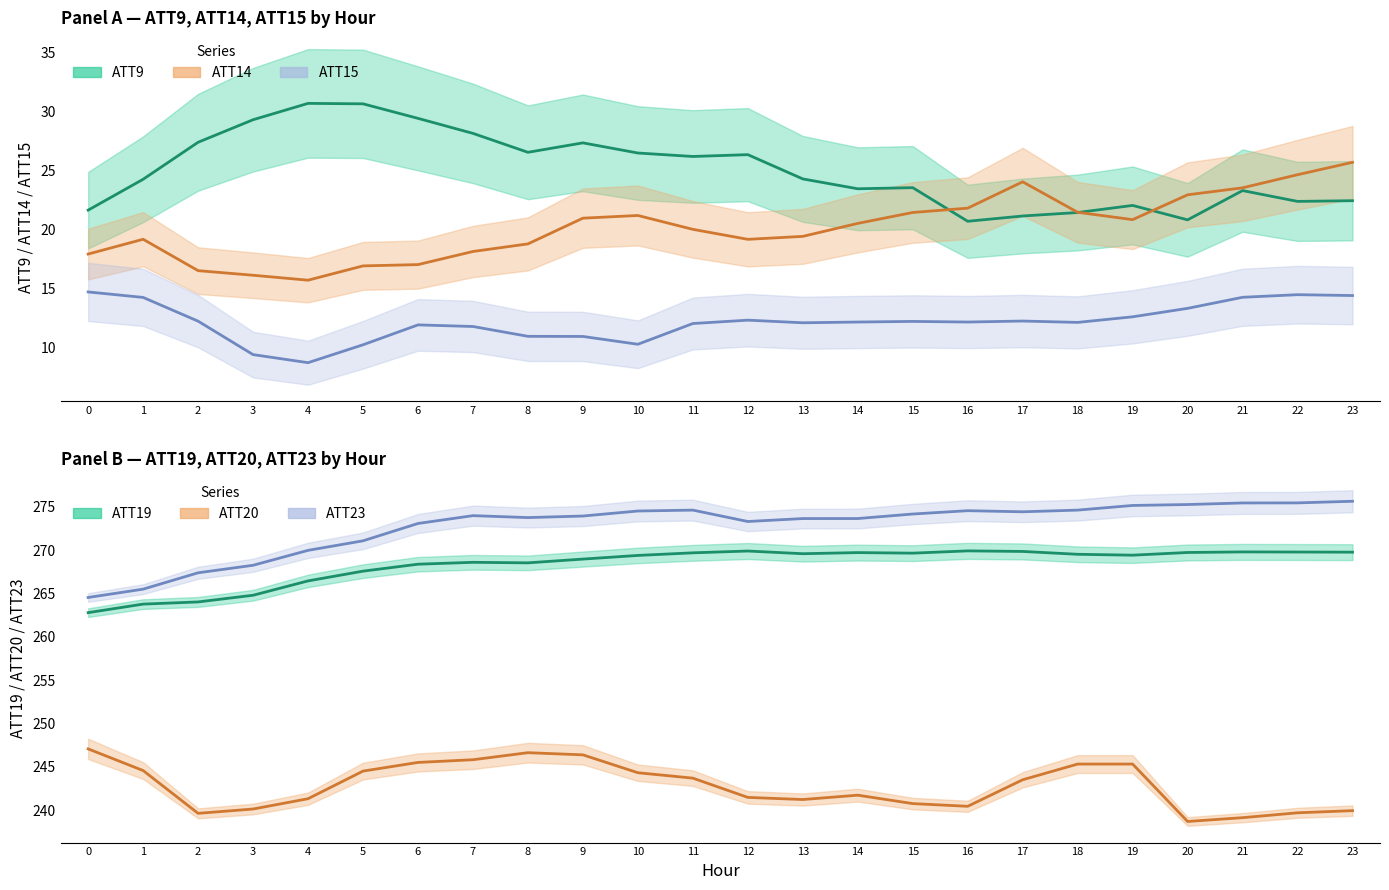

Which series has the widest spread of values?

ATT23